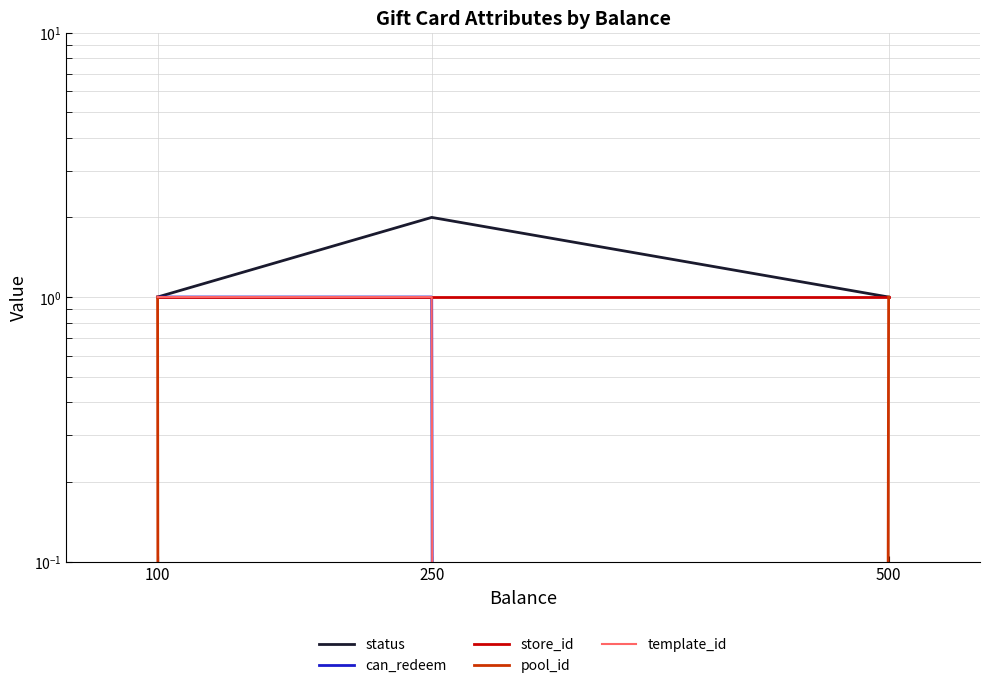

What is the value of the can_redeem point at the 1st from the left?

1